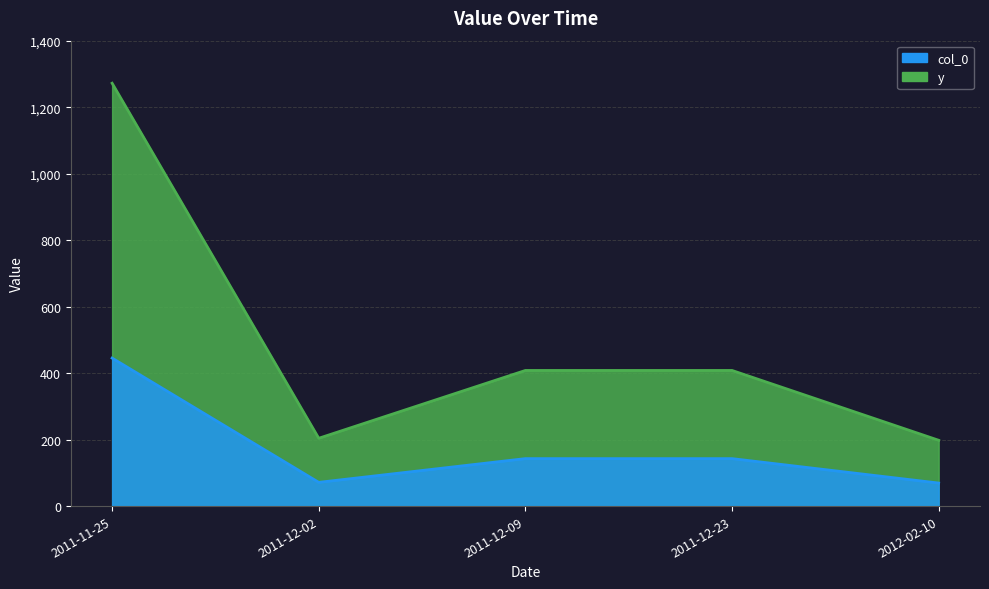

List the labels in order of value, smallest first.

2012-02-10, 2011-12-02, 2011-12-09, 2011-12-23, 2011-11-25